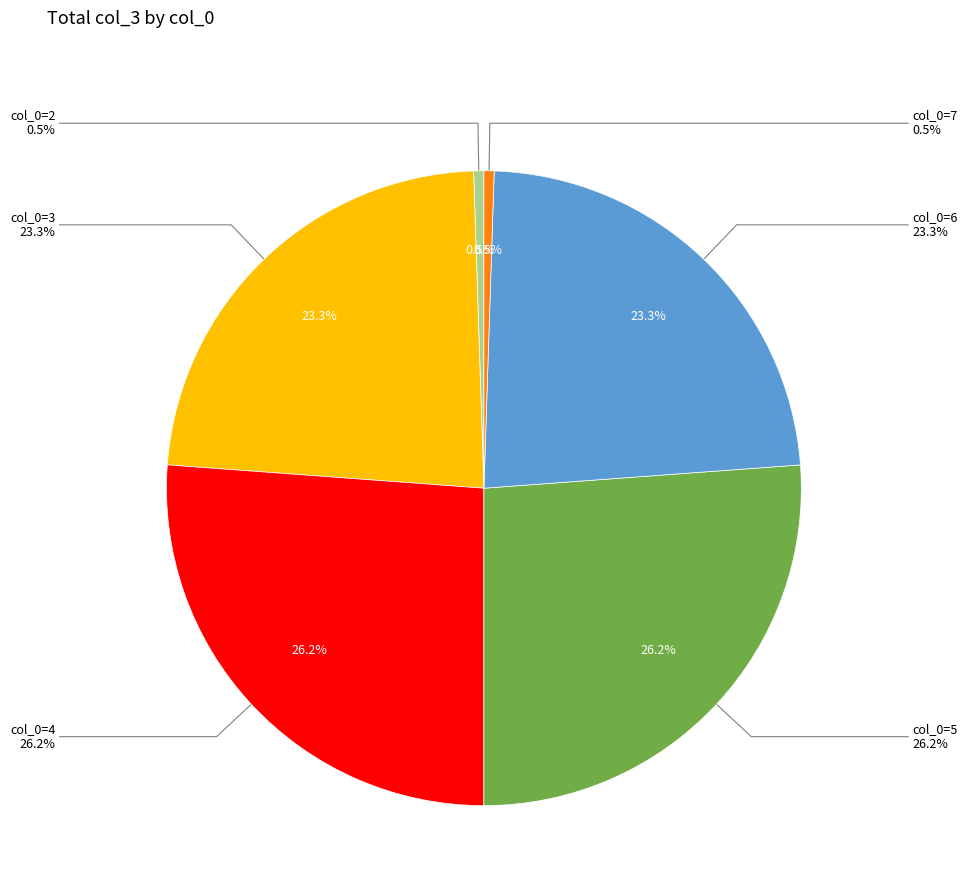

What portion of the pie excludes col_0=5?

73.8%